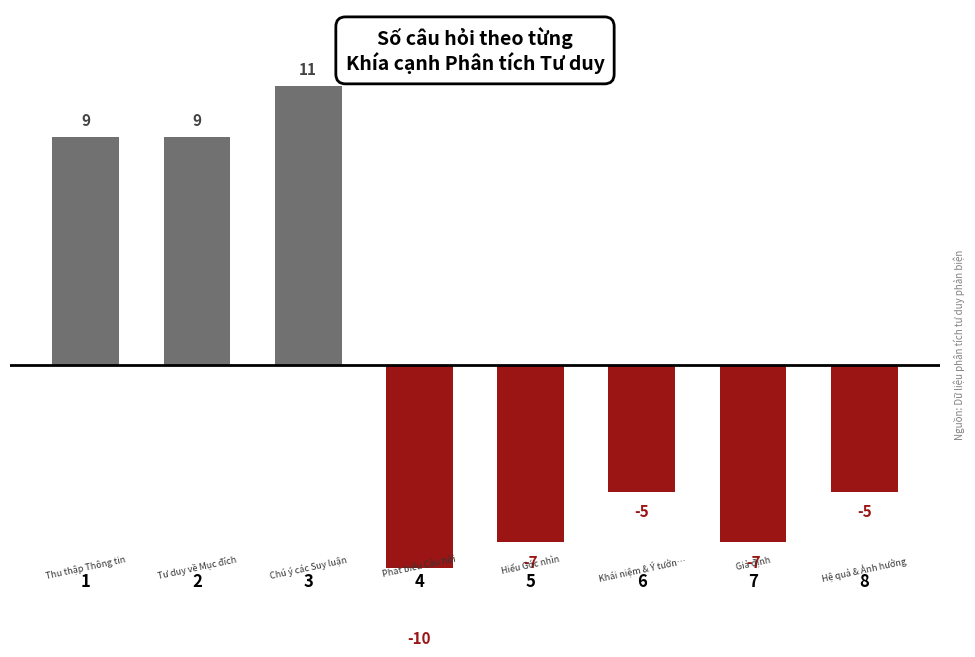

Does the chart contain stacked bars?

No